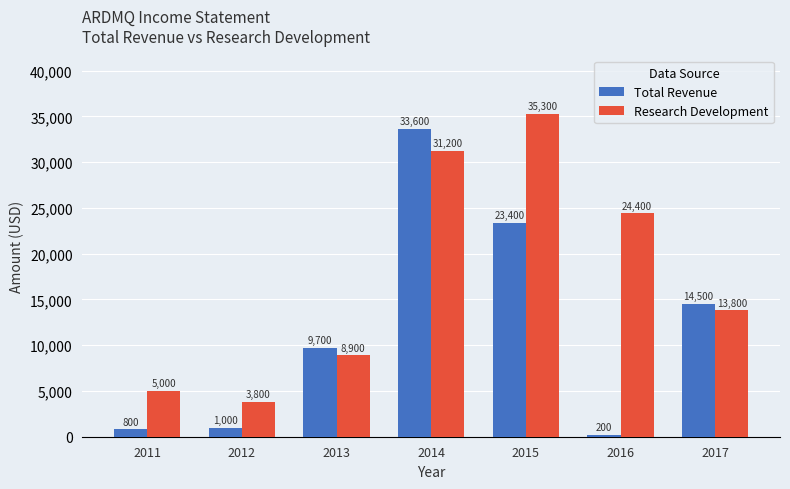

What is the value of the Total Revenue bar at the 1st from the left?

800